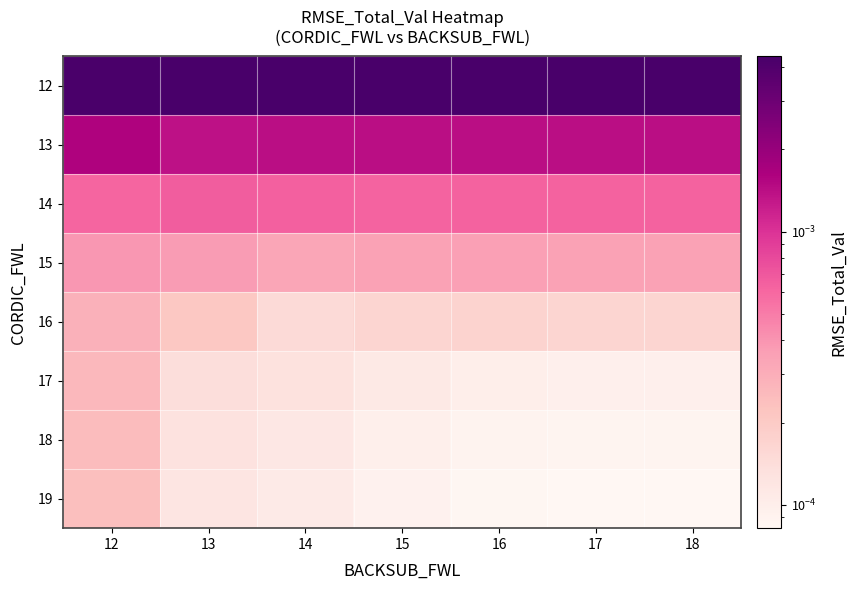

Which series has the largest range (max minus min)?

13